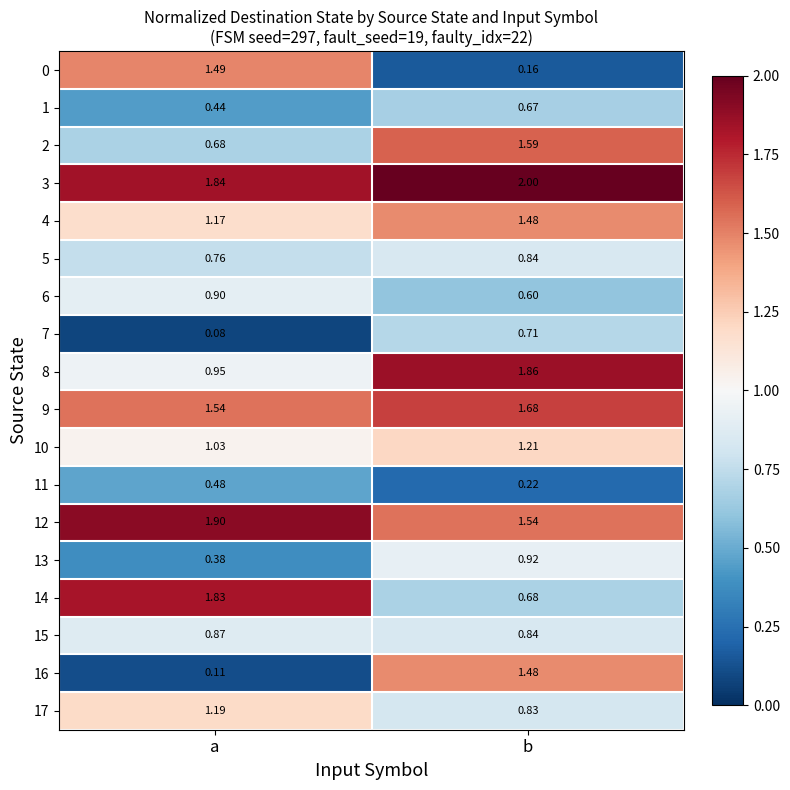

At which label is 11 closest to 0?

b